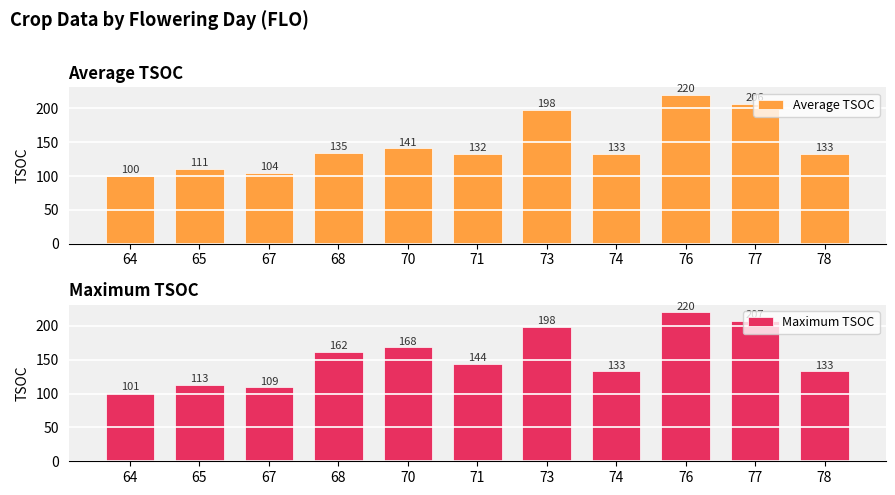

Reading right to left, transcribe all the data shown in this chart.

Average TSOC: 78=133.0	77=206.5	76=220.0	74=133.0	73=198.0	71=132.5	70=140.8	68=134.7	67=104.3	65=110.7	64=100.5
Maximum TSOC: 78=133.0	77=207.0	76=220.0	74=133.0	73=198.0	71=144.0	70=168.0	68=162.0	67=109.0	65=113.0	64=101.0